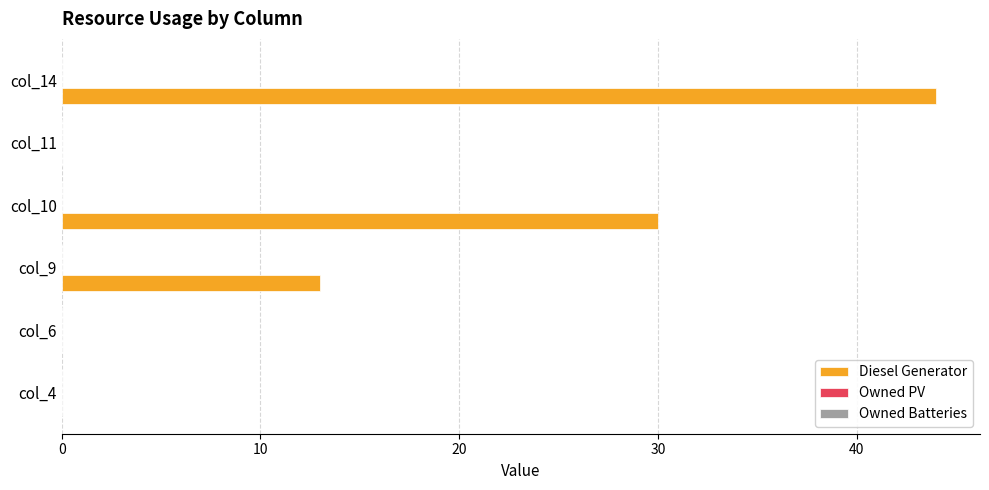

Are the bars horizontal?

Yes